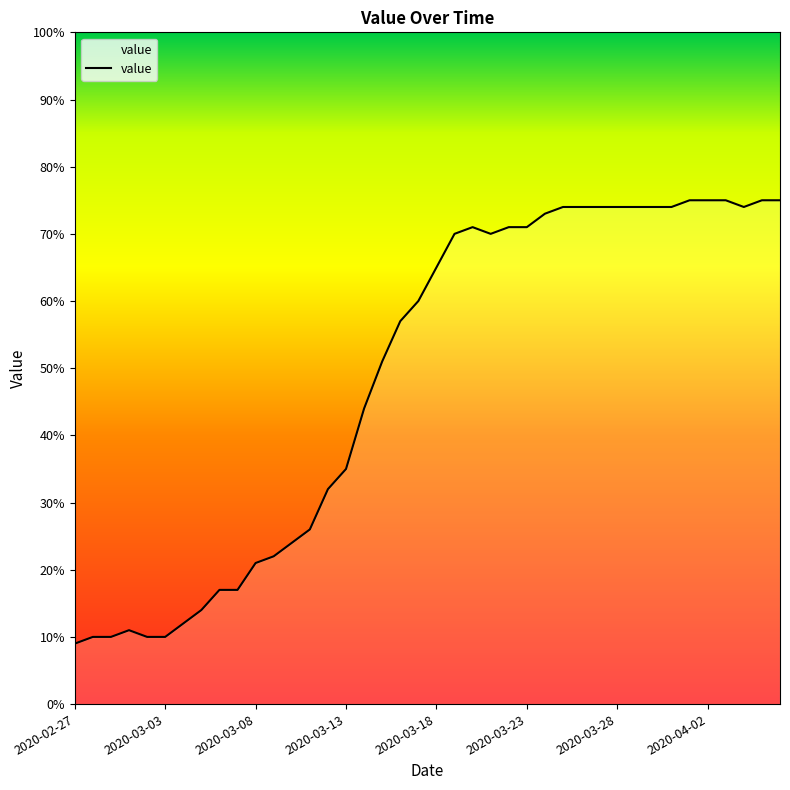

What is the difference between the maximum and minimum values?

66